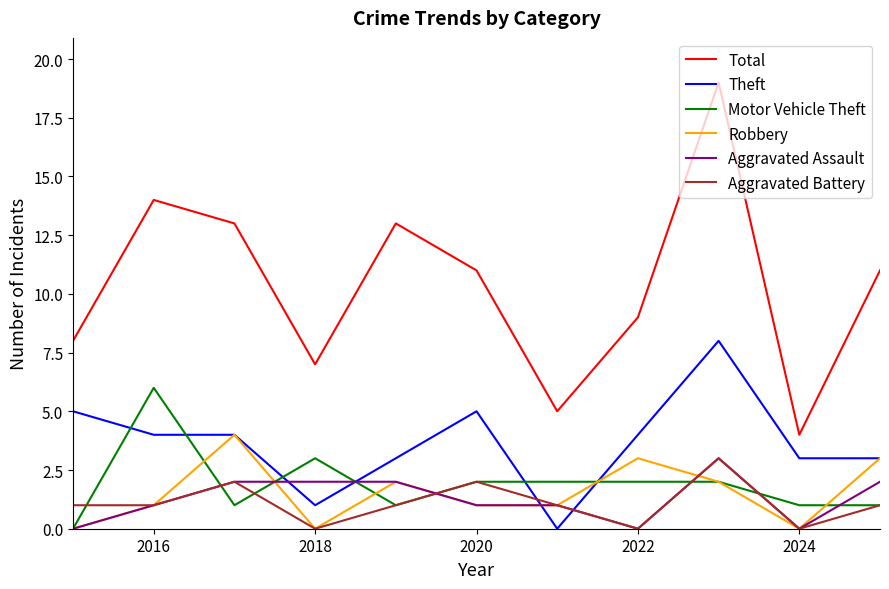

Which series has the widest spread of values?

Total